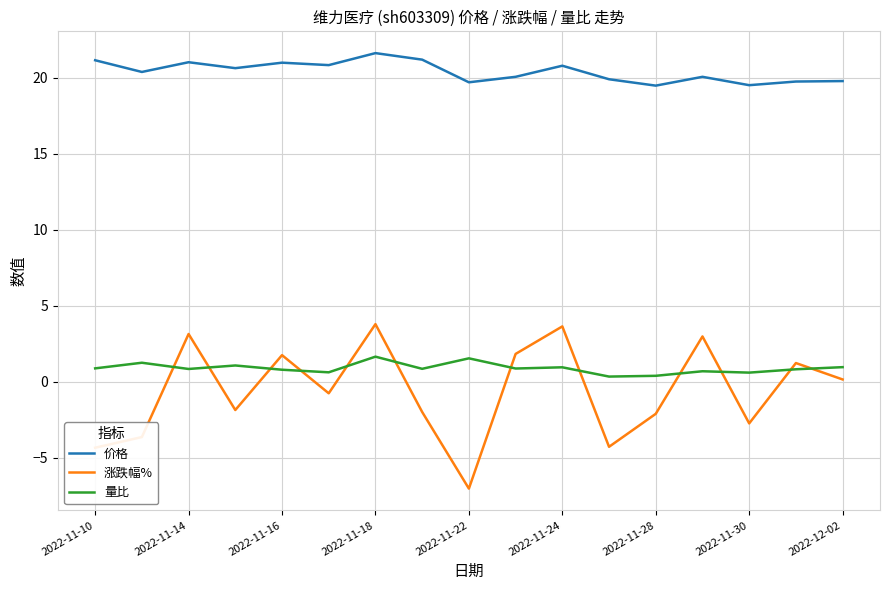

What is the minimum value for 价格?

19.5